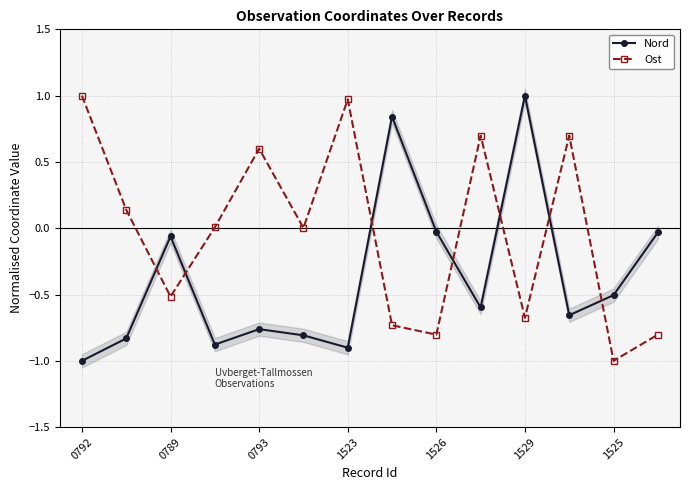

True or false: Ost has a value of 0.7 at 9.

True